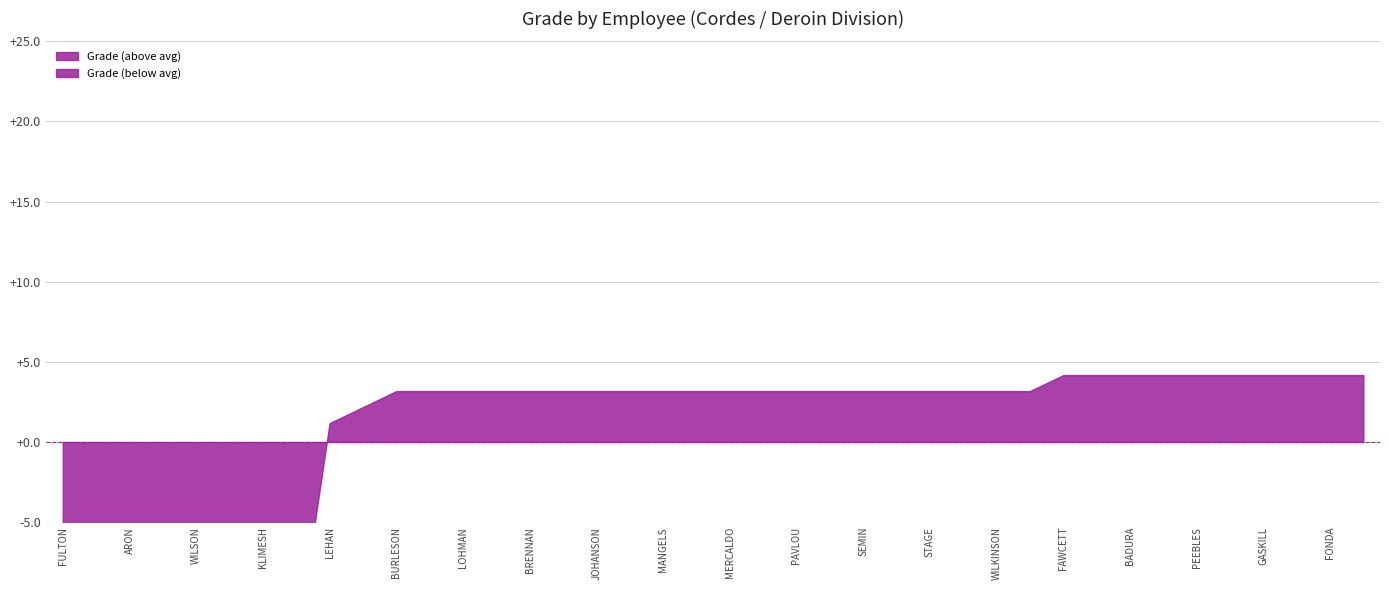

The value at HARVEY is 9. True or false?

False